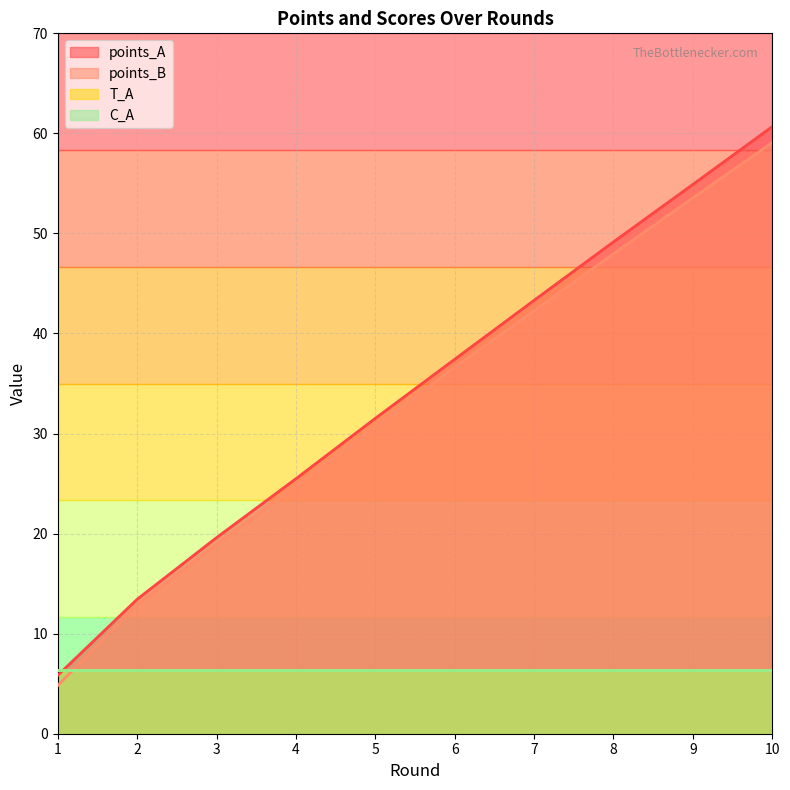

Reading left to right, extract all data points from this chart.

points_A: 5.8	13.4	19.6	25.5	31.5	37.4	43.3	49.2	54.9	60.7
points_B: 4.8	12.9	18.9	24.8	30.7	36.6	42.3	48.0	53.6	59.1